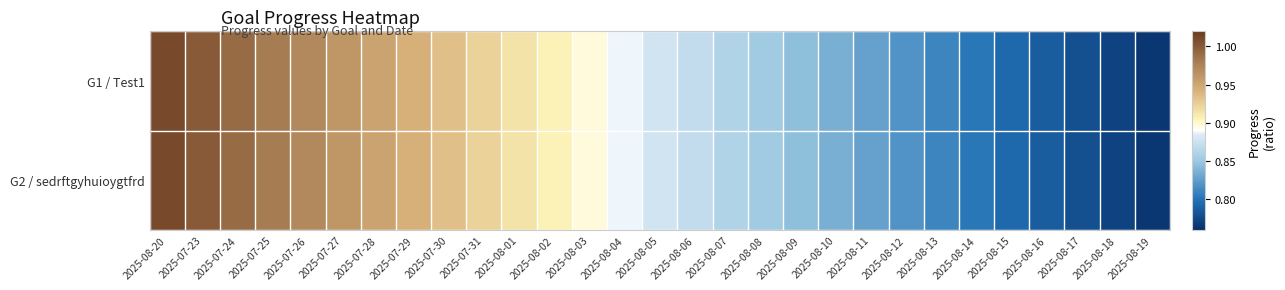

What is the total value across all series at 2025-07-29?

1.9